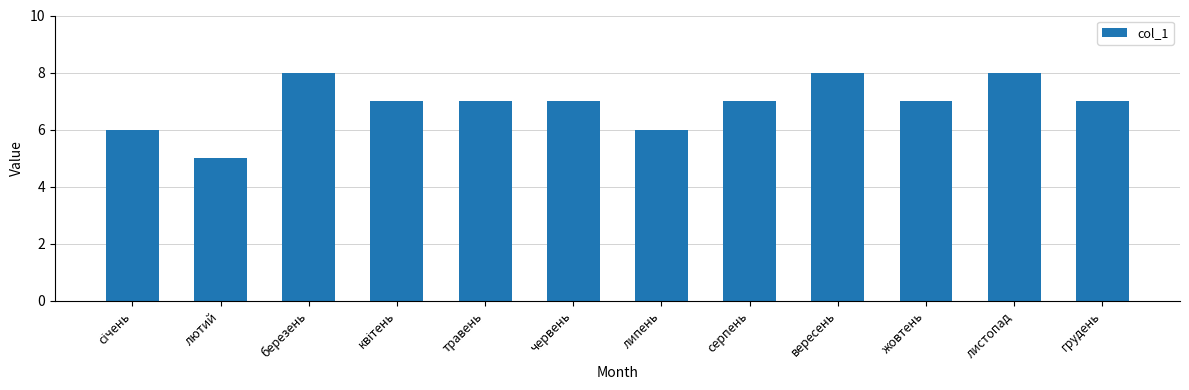

Are the bars grouped side by side (vs. stacked)?

No